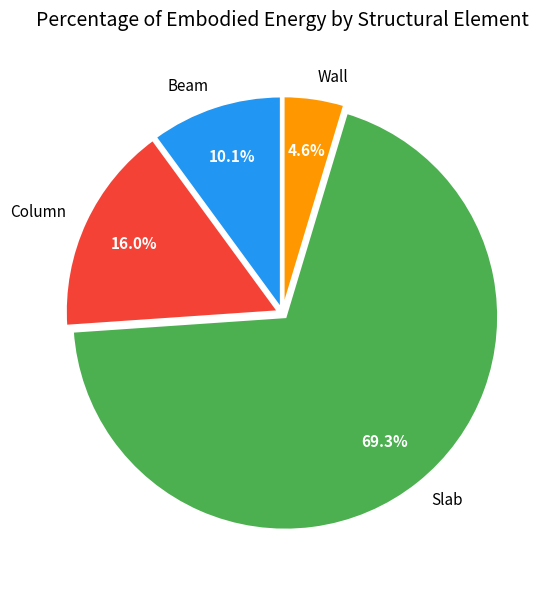

Which slice represents more than half of the pie?

Slab